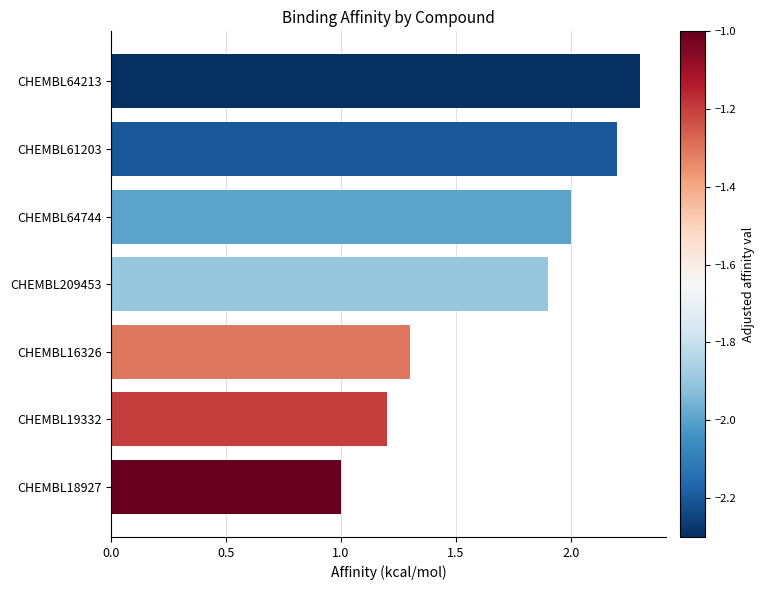

How many bars are there in total?

7